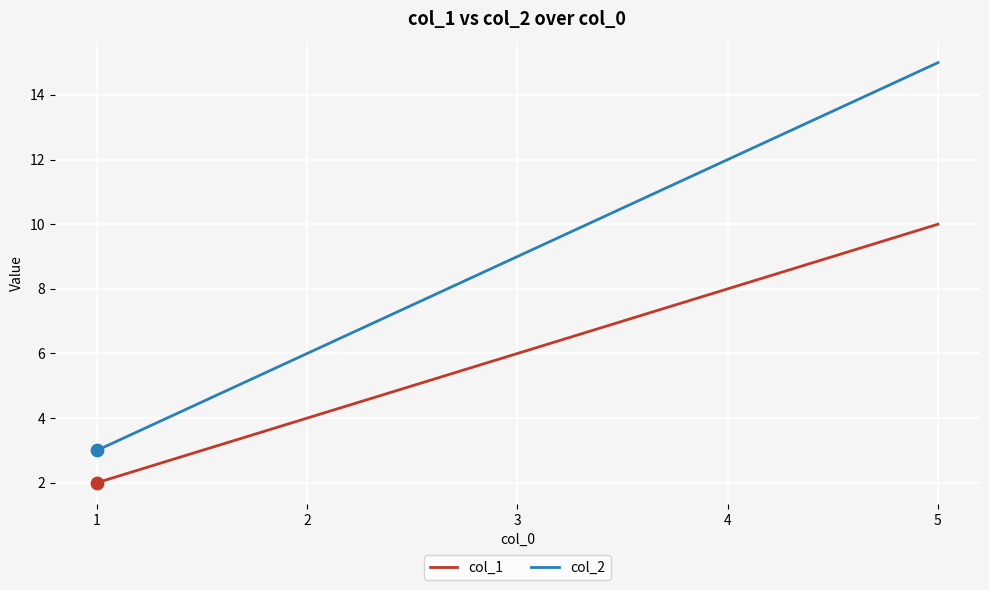

Between 2 and 3, which series saw the biggest shift?

col_2